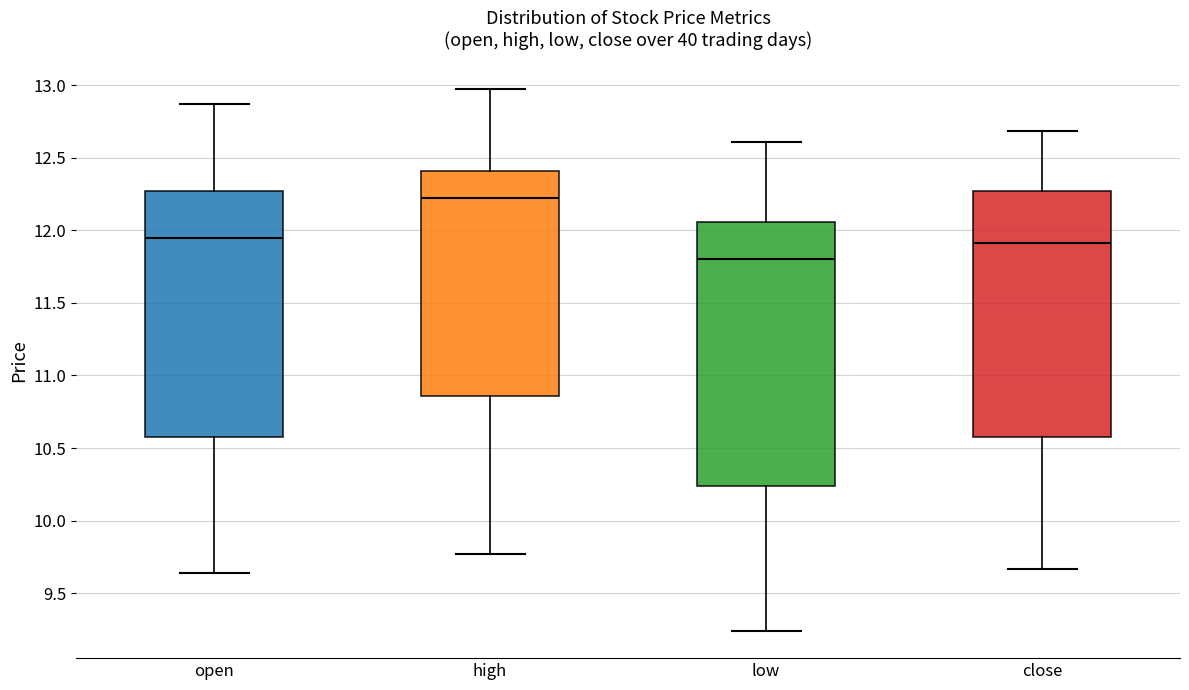

Reading left to right, transcribe this box plot: for each box, give where its median line is, the range the box spans, and where its two whiskers end, as read against the y-axis. The values are not printed on the chart, so give them approximately, as read against the axis.

open: median 11.95, box 10.60 to 12.25, whiskers 9.65 to 12.85
high: median 12.25, box 10.85 to 12.40, whiskers 9.75 to 12.95
low: median 11.80, box 10.25 to 12.05, whiskers 9.25 to 12.60
close: median 11.90, box 10.60 to 12.25, whiskers 9.65 to 12.70